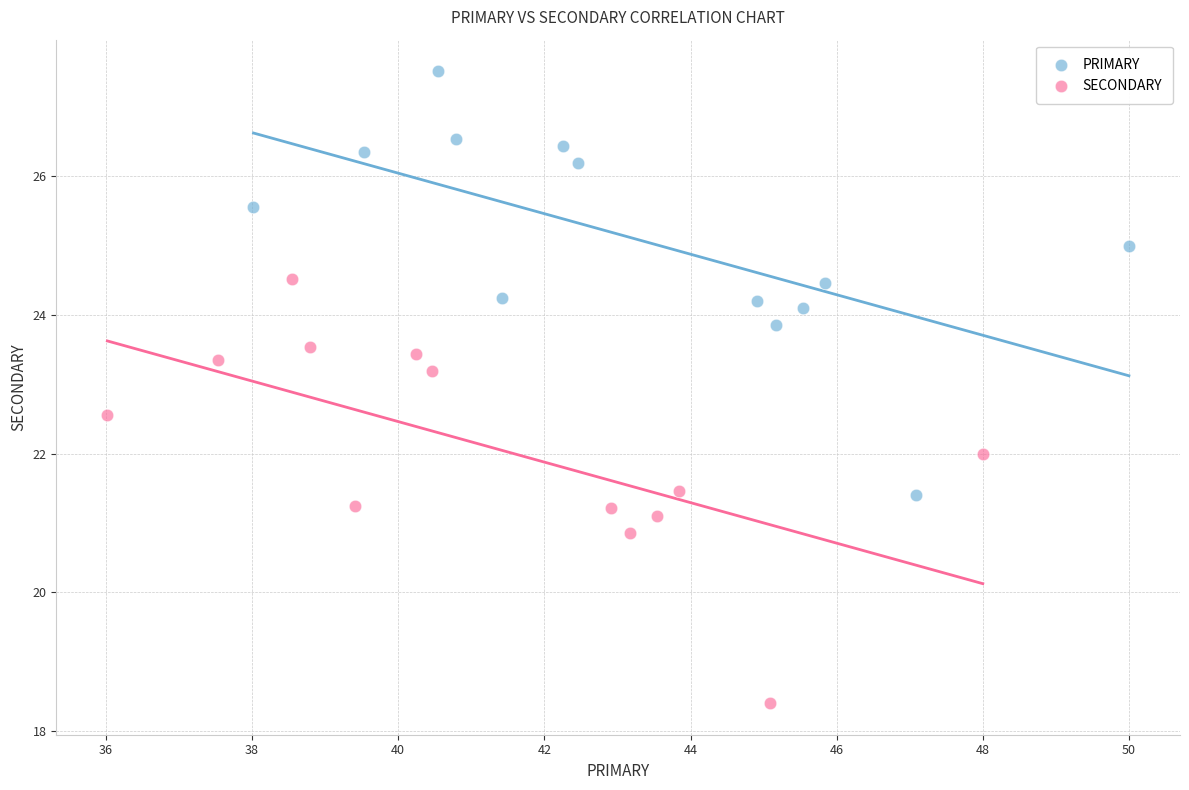

What are all the series names shown in the legend?

PRIMARY, SECONDARY